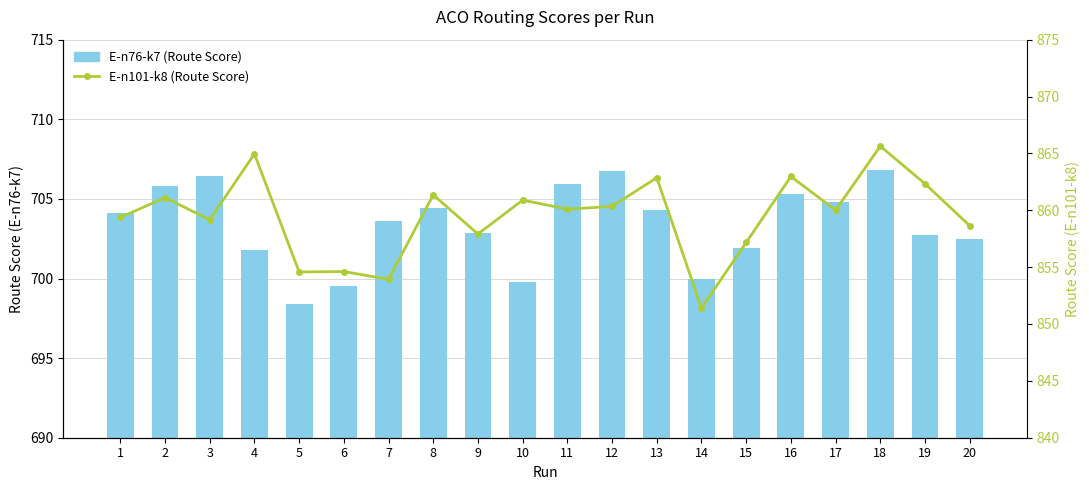

Which series has the largest total across all categories?

E-n101-k8 (Route Score)